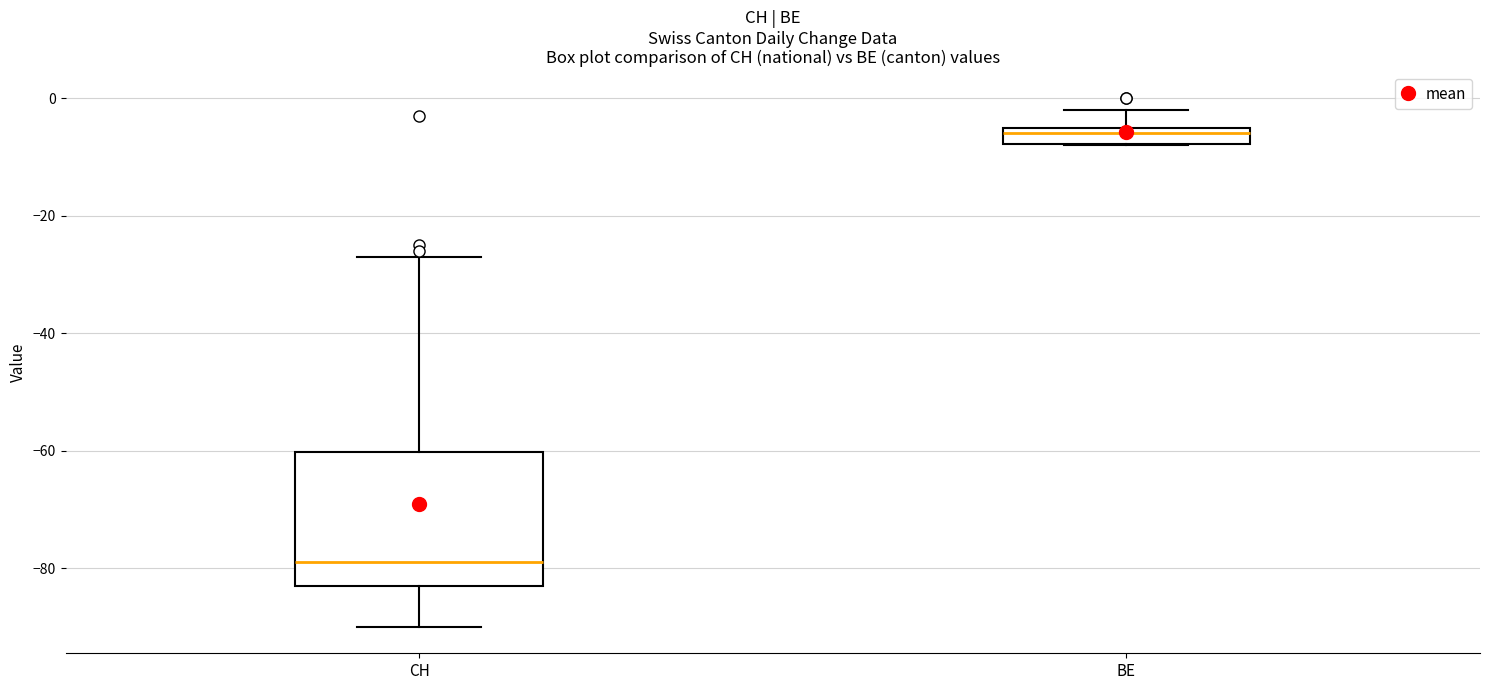

Comparing the boxes themselves (not the whiskers), which one is the tallest?

CH